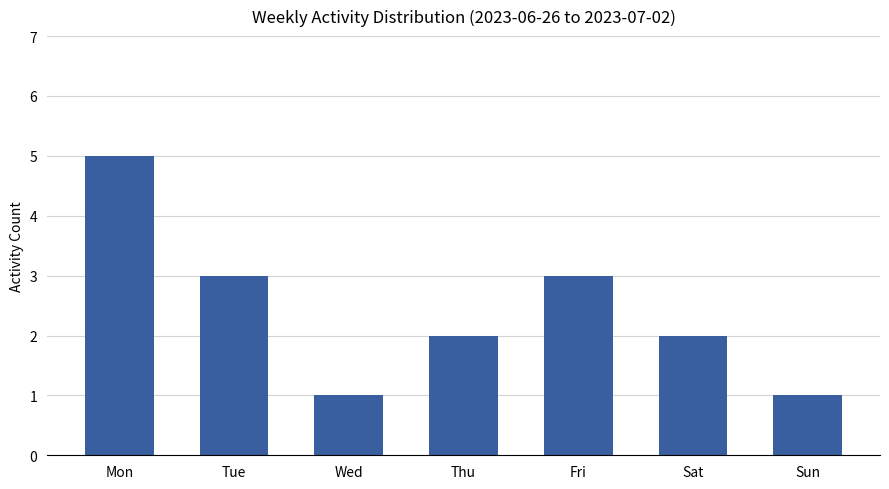

Does the chart contain any negative values?

No